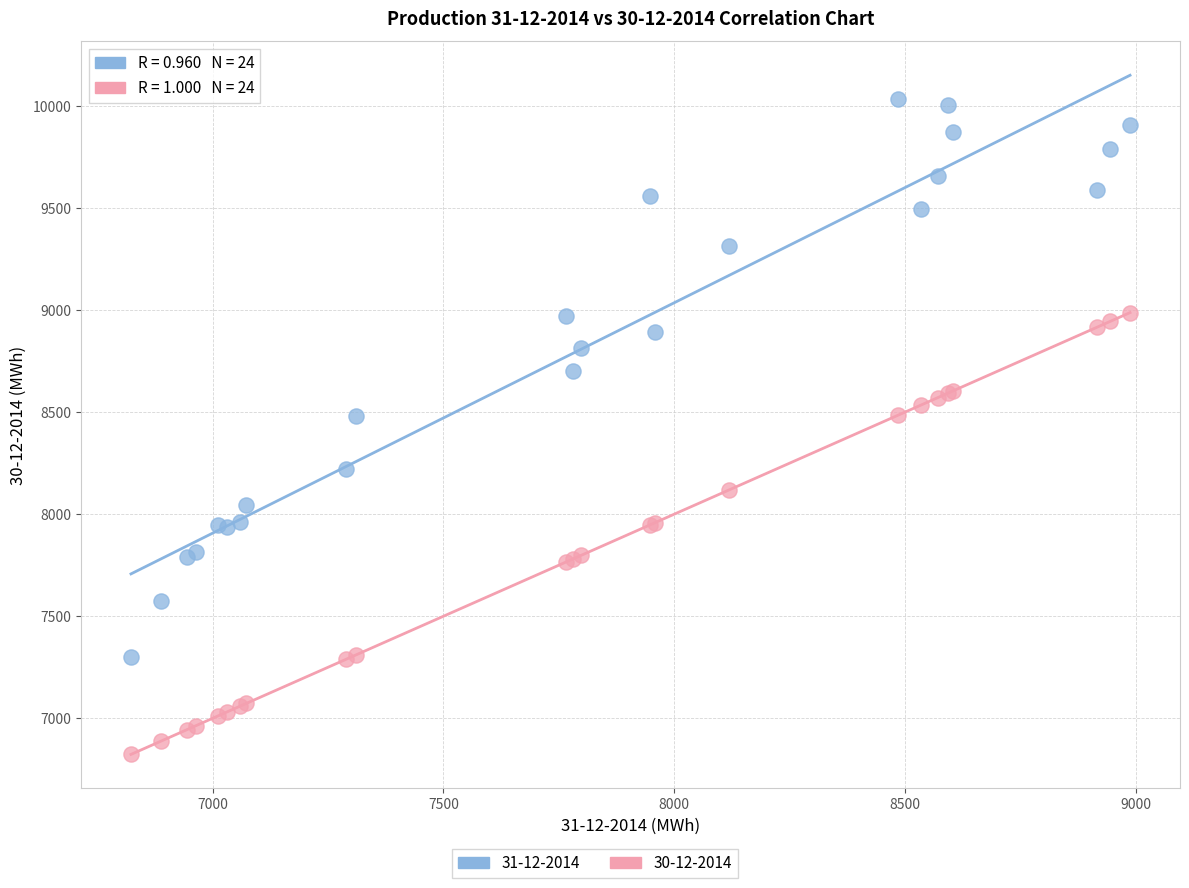

Which series has the widest spread of Y values?

31-12-2014